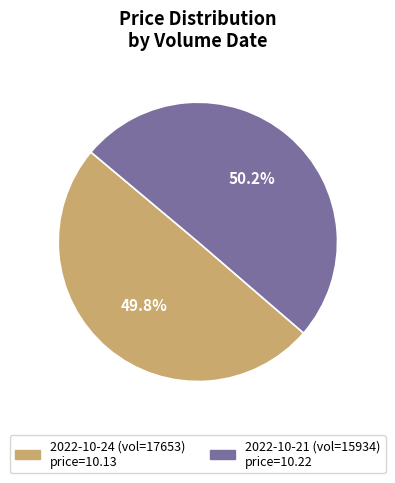

Is there any slice that represents more than half of the pie?

Yes